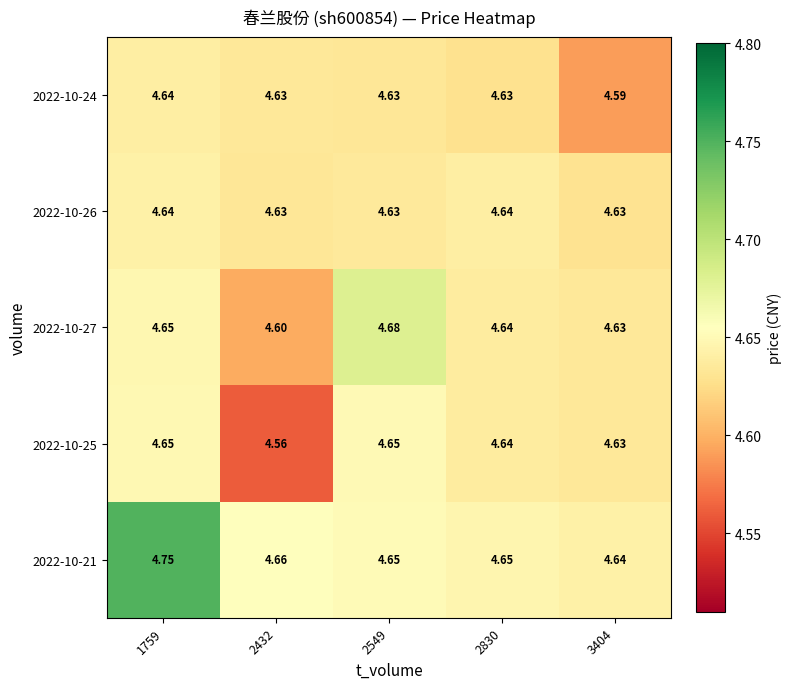

Reading right to left, transcribe all the data shown in this chart.

2022-10-24: 3404=4.6	2830=4.6	2549=4.6	2432=4.6	1759=4.6
2022-10-26: 3404=4.6	2830=4.6	2549=4.6	2432=4.6	1759=4.6
2022-10-27: 3404=4.6	2830=4.6	2549=4.7	2432=4.6	1759=4.7
2022-10-25: 3404=4.6	2830=4.6	2549=4.7	2432=4.6	1759=4.7
2022-10-21: 3404=4.6	2830=4.7	2549=4.7	2432=4.7	1759=4.8